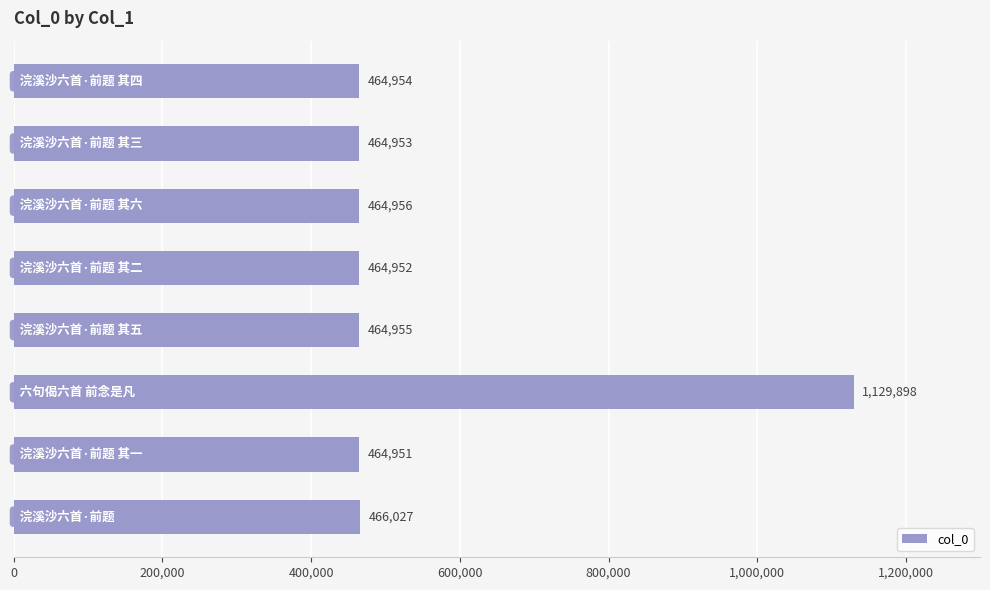

What is the minimum value shown in the chart?

464951